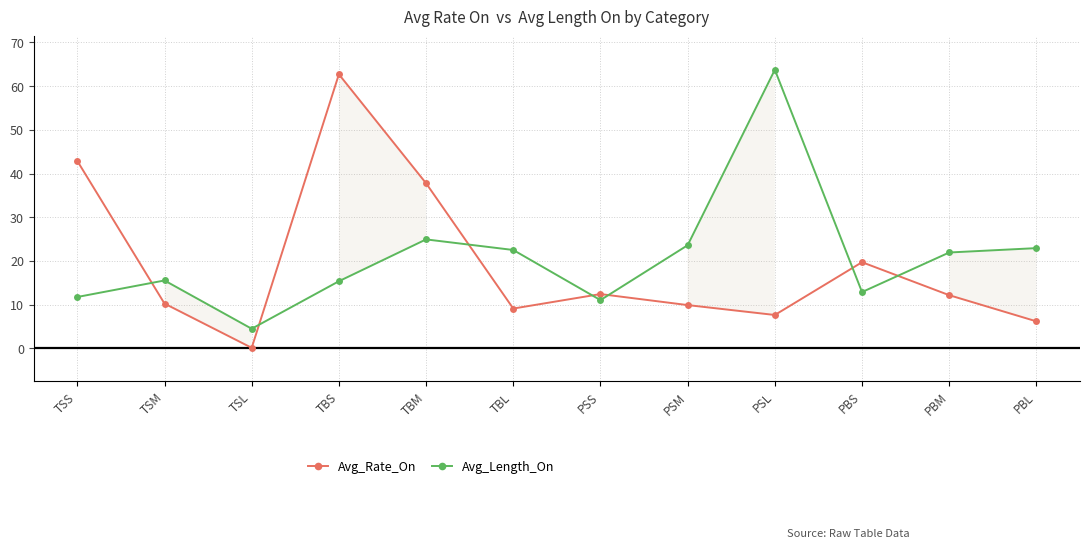

True or false: Avg_Length_On has more than 2 points higher than both neighbors.

True